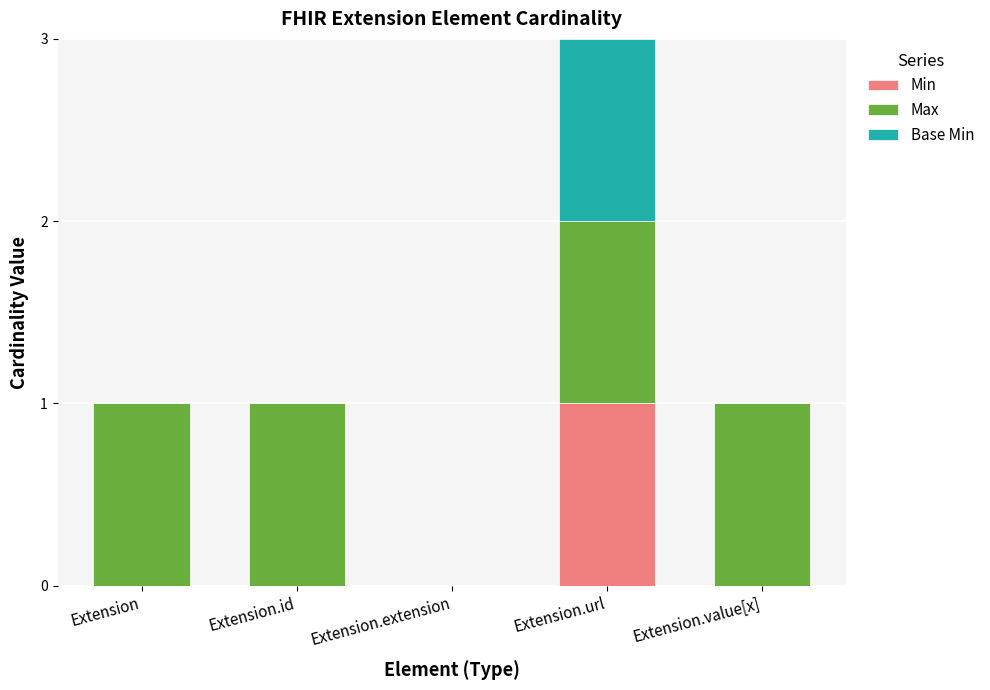

Are the bars horizontal?

No